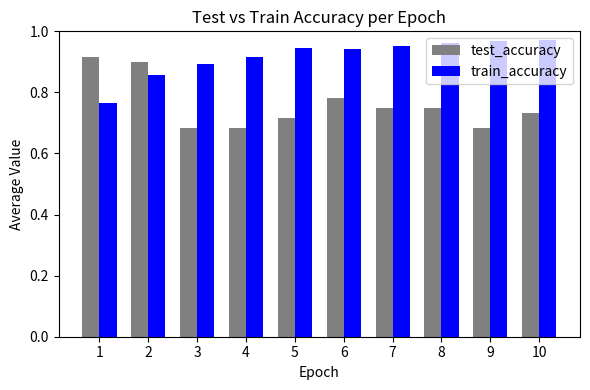

What is the sum of all test_accuracy values?

7.6